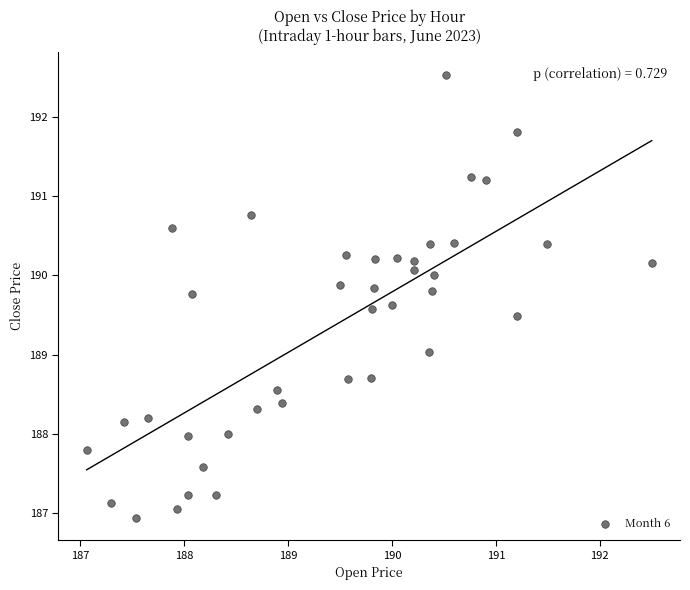

What is the range of X values (max minus min)?

5.4